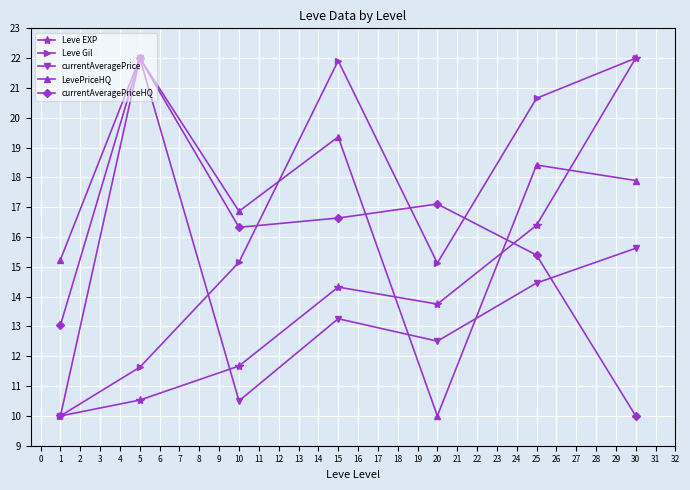

What is the highest value of the currentAveragePriceHQ series?

22.0